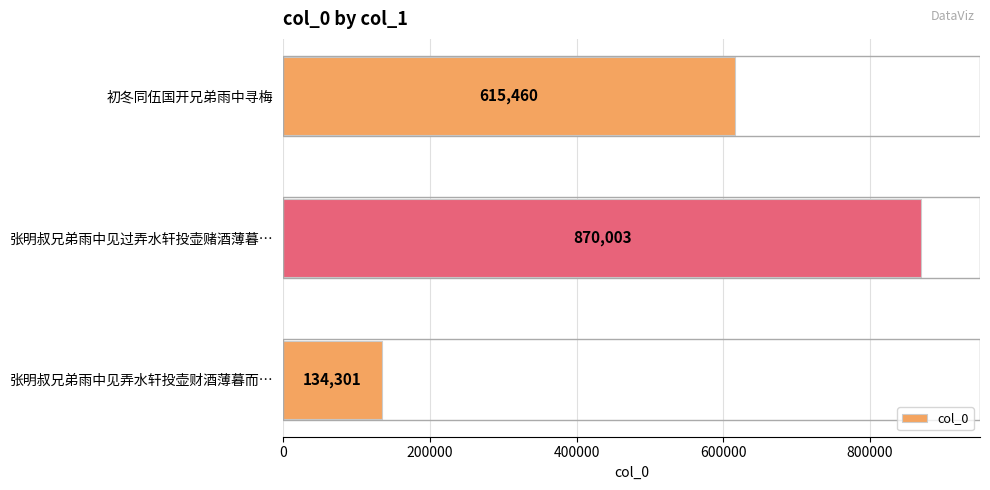

Rank the categories by value from highest to lowest.

张明叔兄弟雨中见过弄水轩投壶赌酒薄暮…, 初冬同伍国开兄弟雨中寻梅, 张明叔兄弟雨中见弄水轩投壶财酒薄暮而…